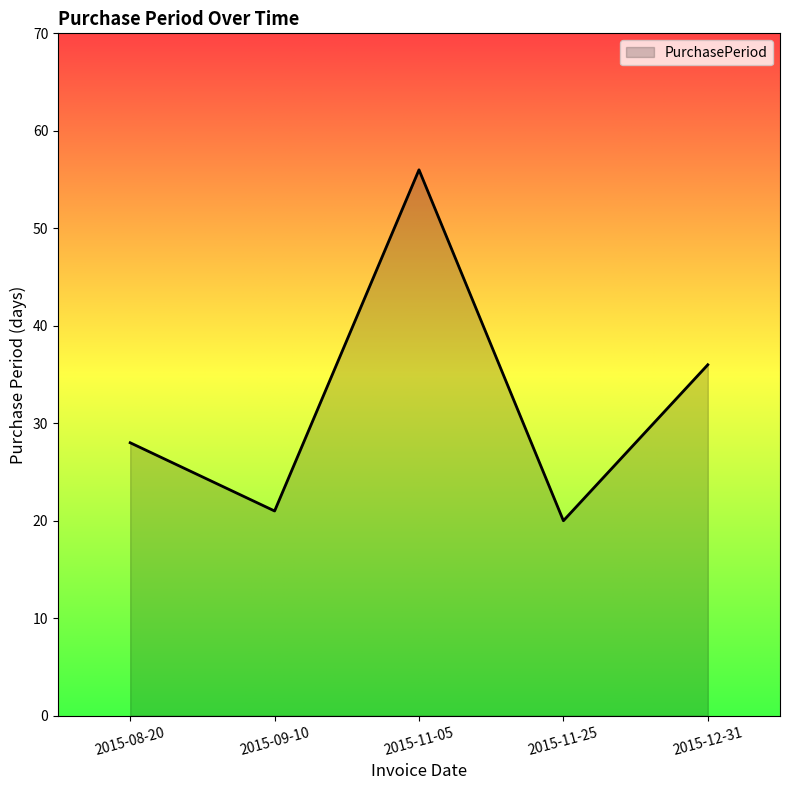

What is the sum of all values?

161